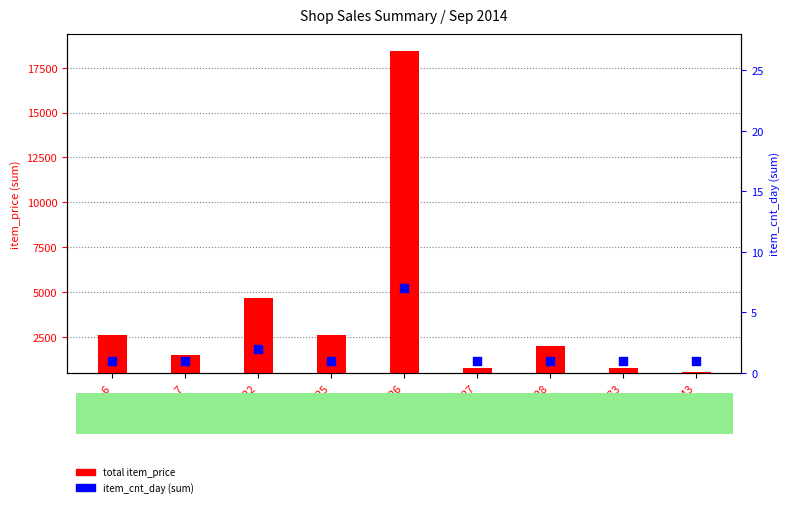

Which series has the largest total across all categories?

total item_price